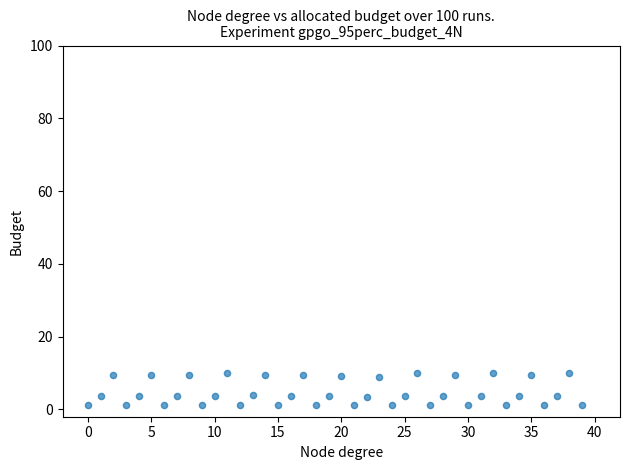

What is the range of Y values (max minus min)?

8.9